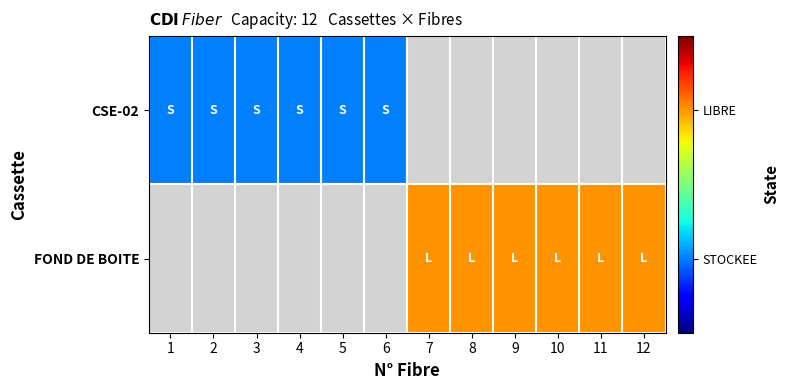

What is the greatest value displayed?

2.0